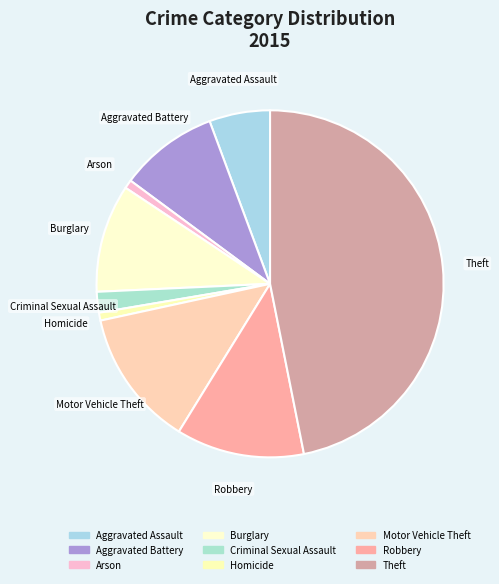

Is it true that Robbery is 1% of the pie?

False